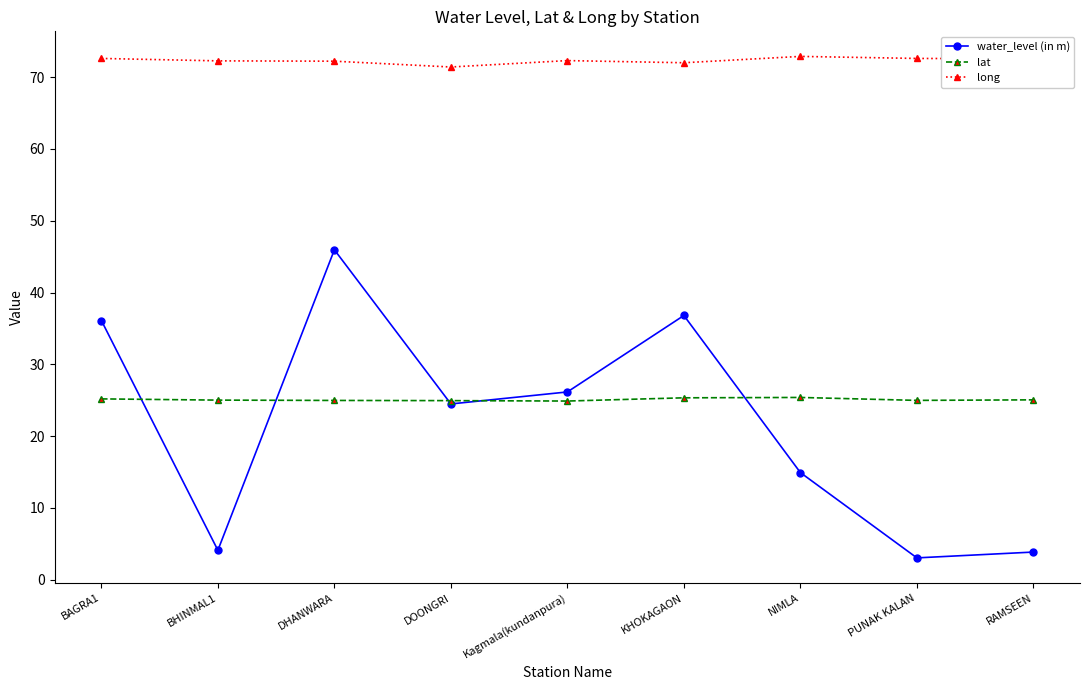

List the series in order of their peak value, lowest first.

lat, water_level (in m), long